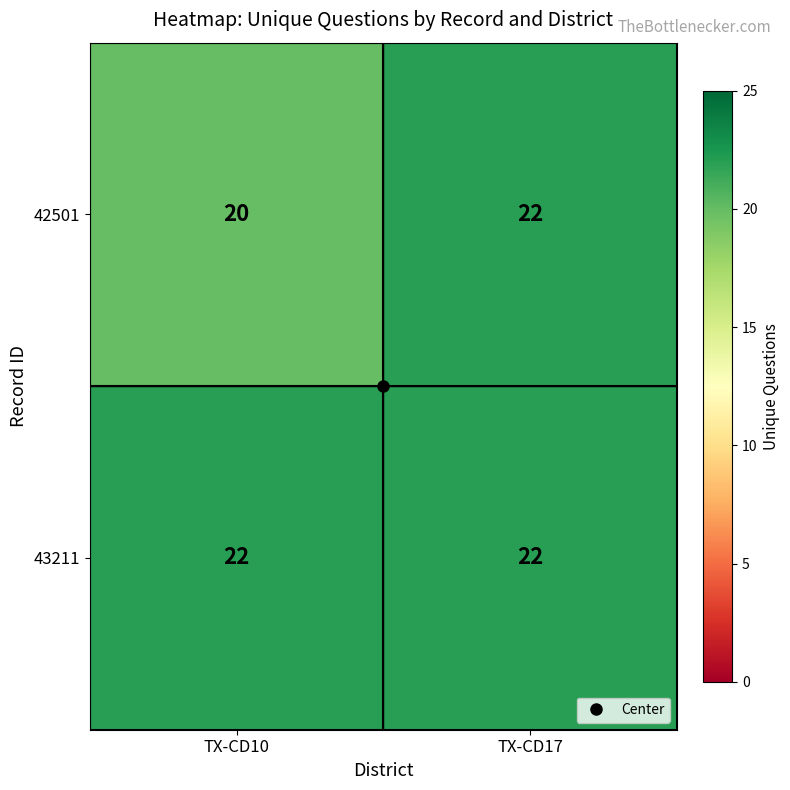

Which series has the largest total across all categories?

43211